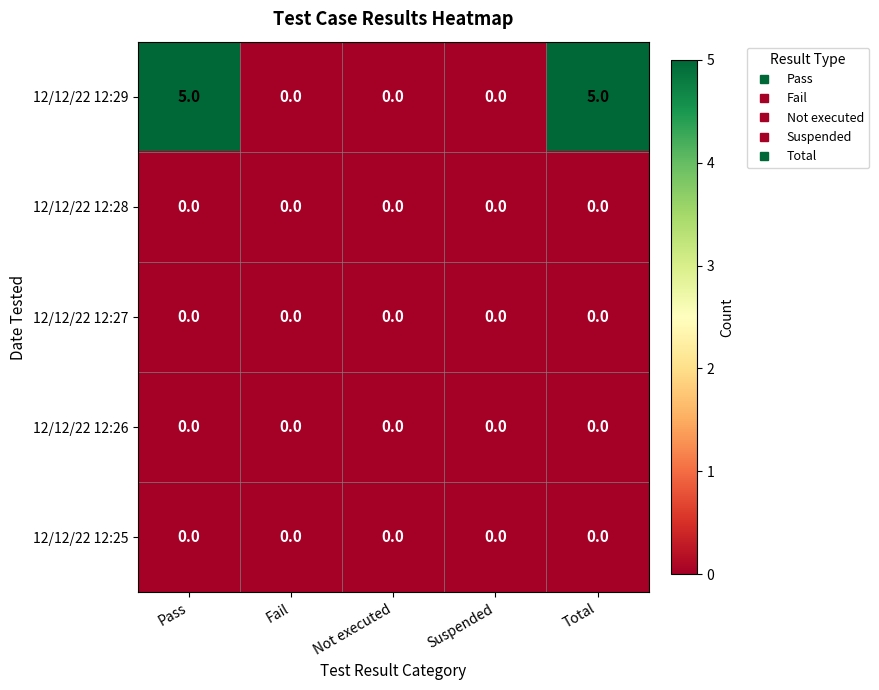

Reading left to right, what are all the values shown in this chart?

12/12/22 12:29: 5	0	0	0	5
12/12/22 12:28: 0	0	0	0	0
12/12/22 12:27: 0	0	0	0	0
12/12/22 12:26: 0	0	0	0	0
12/12/22 12:25: 0	0	0	0	0